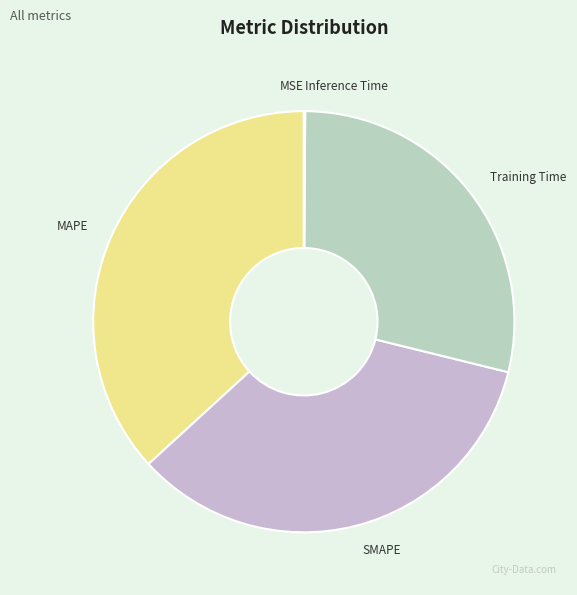

The Training Time slice represents 36% of the pie. True or false?

False